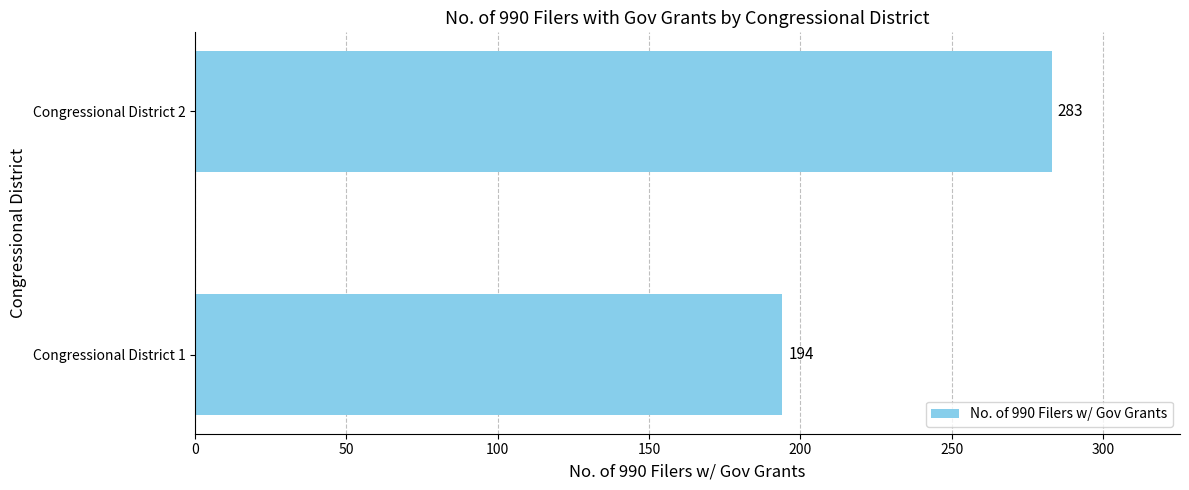

What is the maximum value shown in the chart?

283